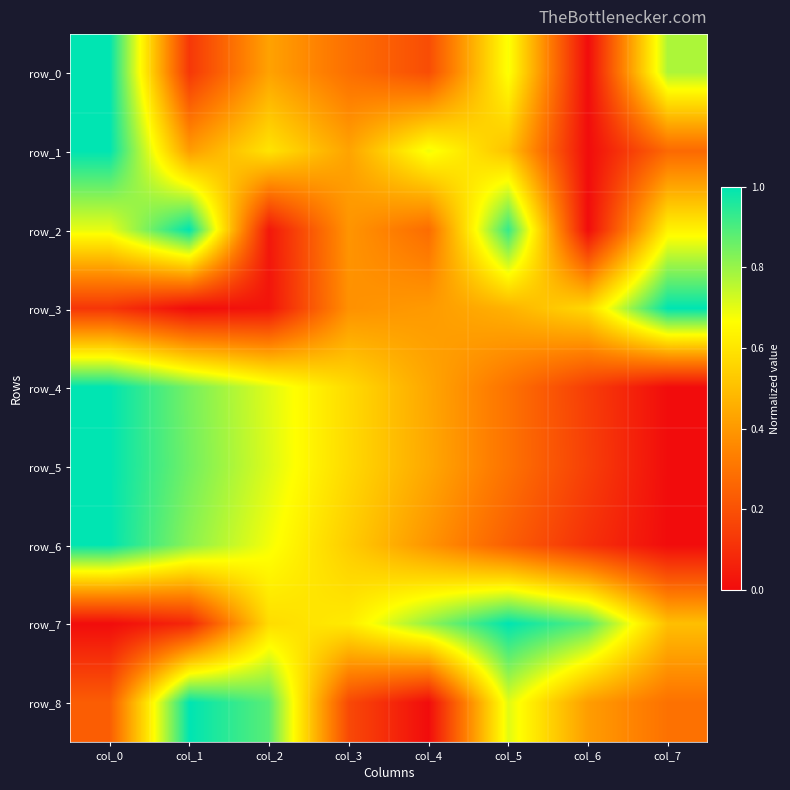

Reading left to right, what are all the values shown in this chart?

row_0: 1.0	0.1	0.4	0.3	0.2	0.7	0.0	0.8
row_1: 1.0	0.4	0.6	0.4	0.7	0.5	0.0	0.3
row_2: 0.7	1.0	0.0	0.4	0.3	0.9	0.0	0.6
row_3: 0.1	0.0	0.0	0.4	0.4	0.5	0.6	1.0
row_4: 1.0	0.8	0.7	0.6	0.4	0.3	0.1	0.0
row_5: 1.0	0.9	0.7	0.6	0.4	0.3	0.1	0.0
row_6: 1.0	0.8	0.7	0.5	0.4	0.2	0.1	0.0
row_7: 0.0	0.1	0.6	0.6	0.8	1.0	0.9	0.5
row_8: 0.2	1.0	0.9	0.2	0.0	0.7	0.4	0.3